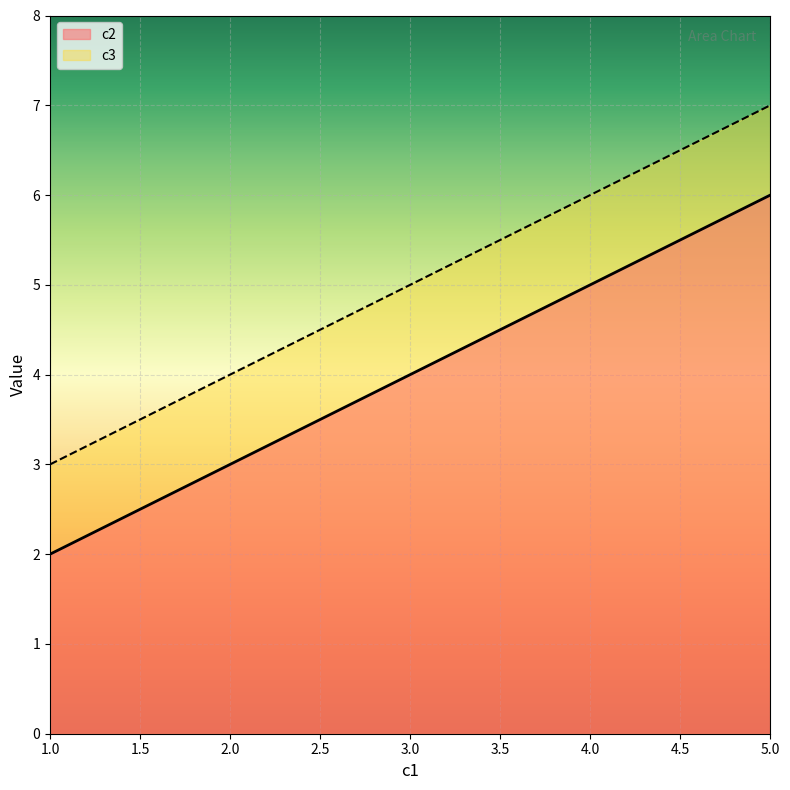

How many lines are shown in the chart?

2